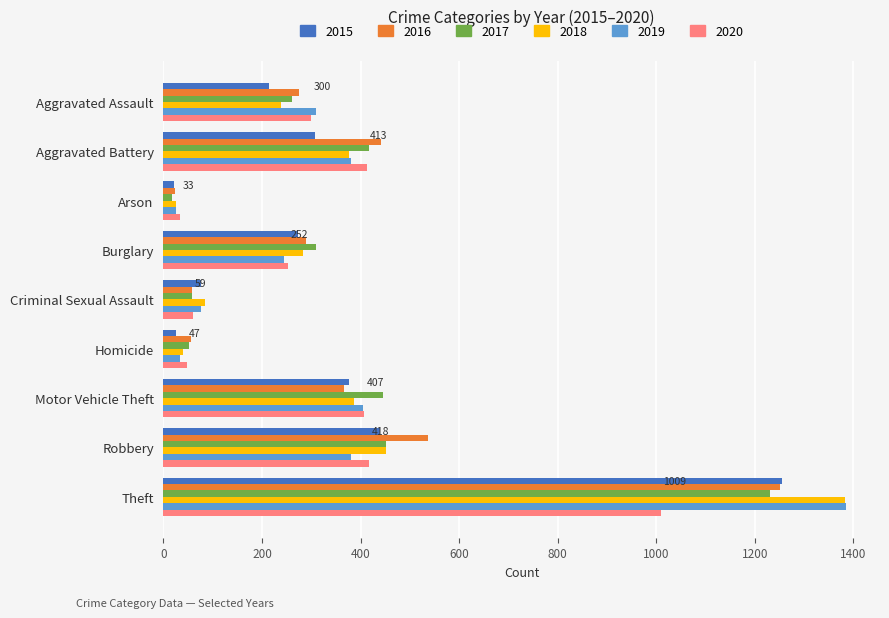

Which label corresponds to the largest value in the chart?

Theft